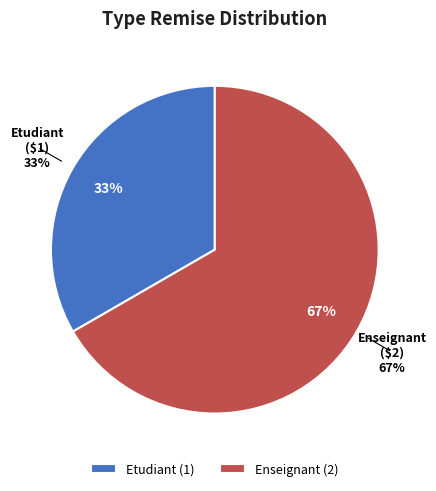

What is the largest slice in the pie chart?

Enseignant